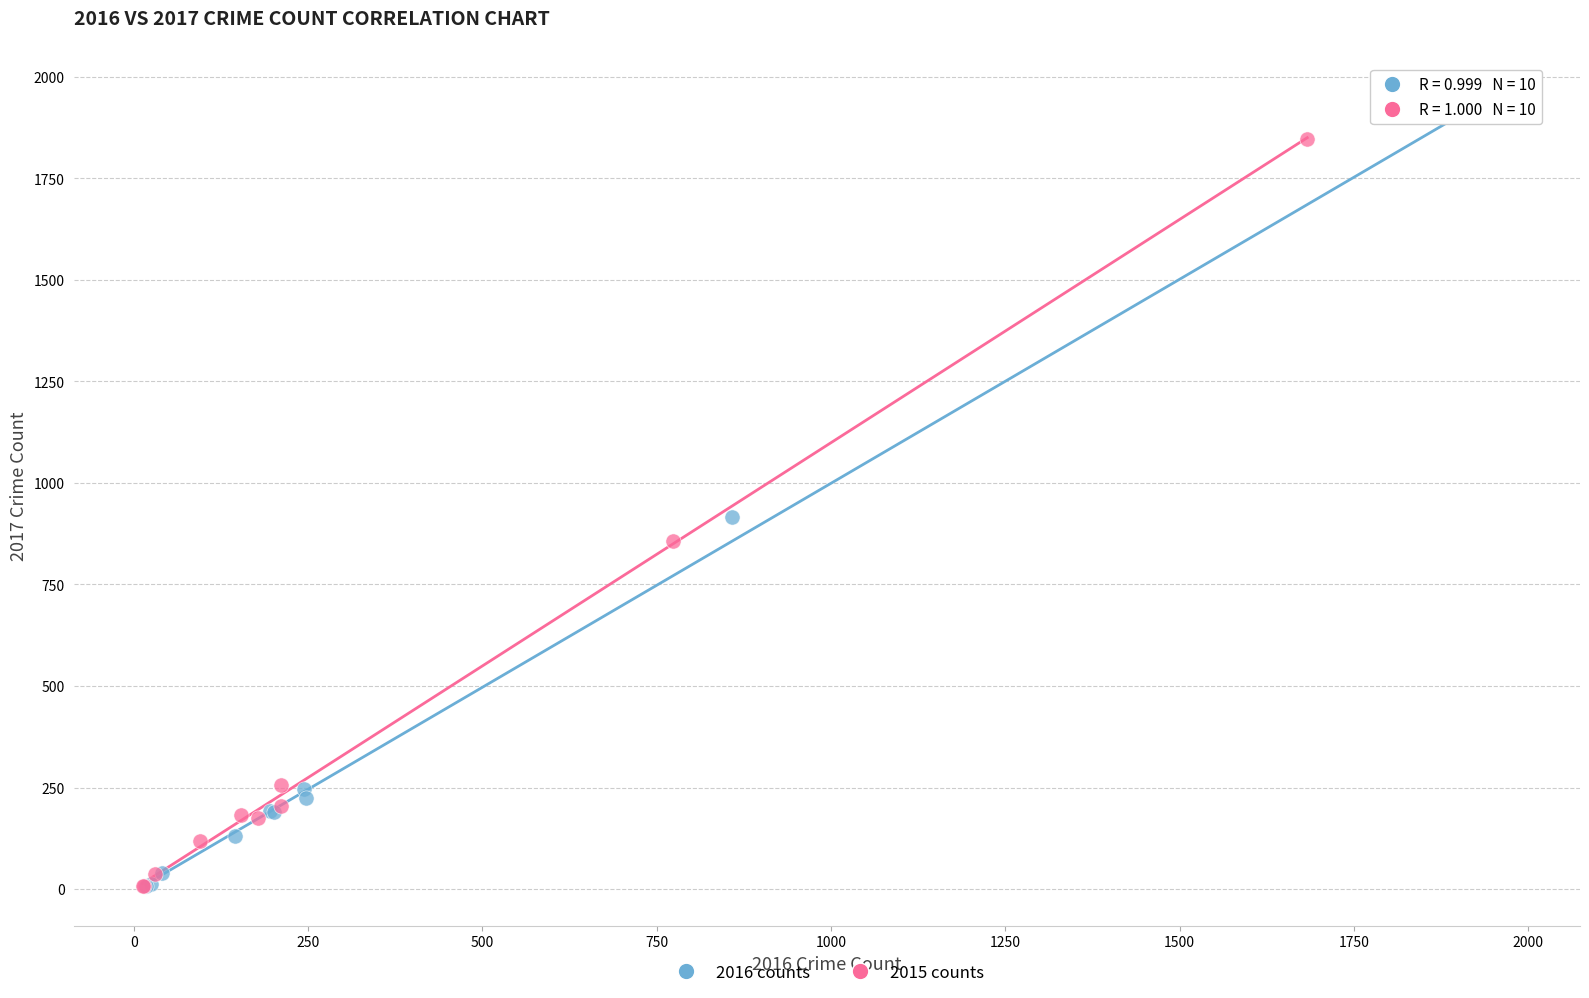

Which series reaches the maximum Y coordinate?

2016 counts